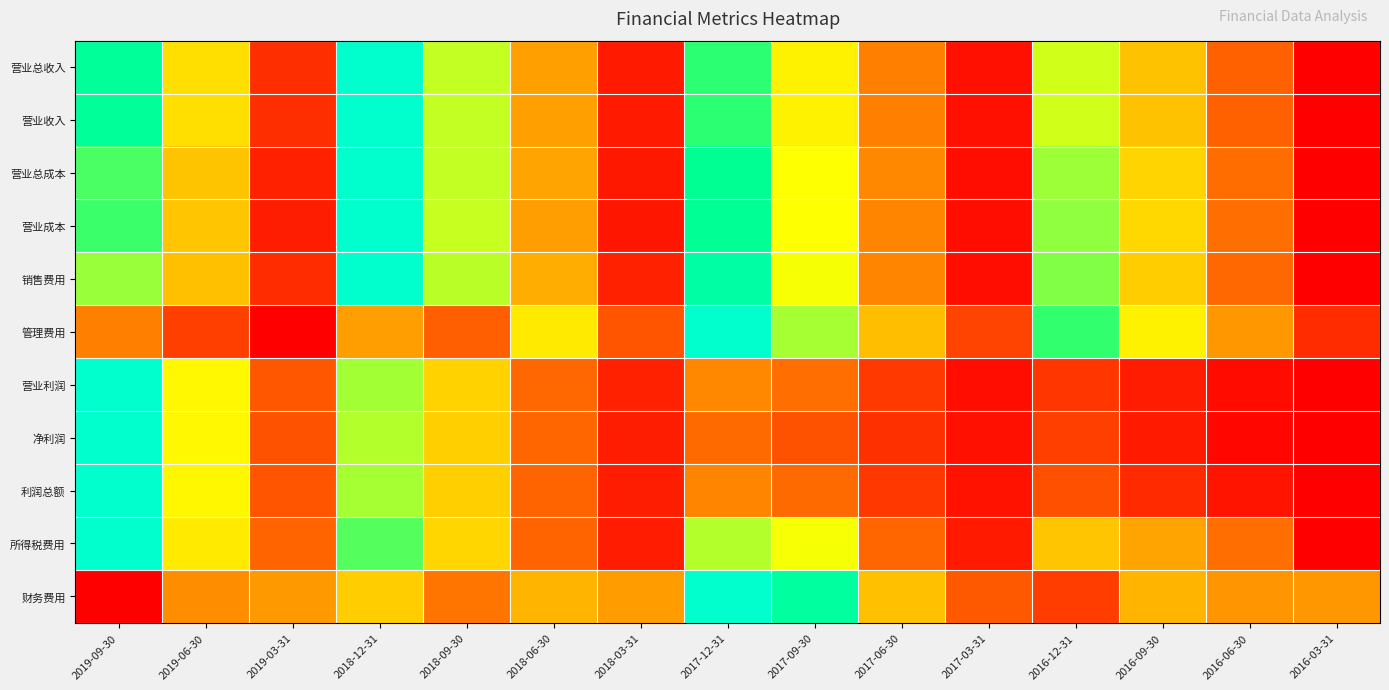

What is the maximum value shown in the chart?

1.0